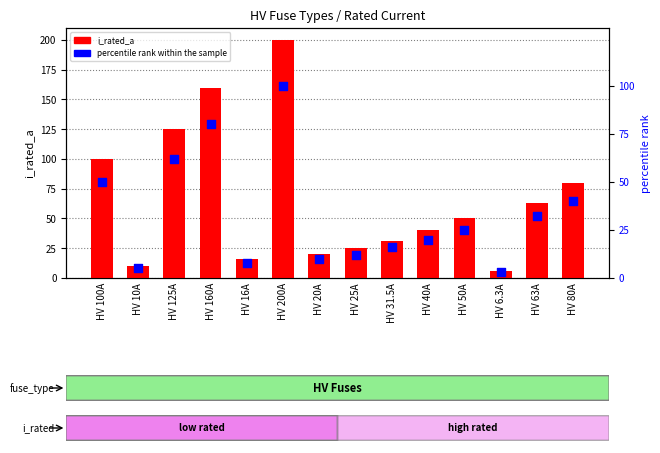

At how many categories does at least one series exceed 110?

3